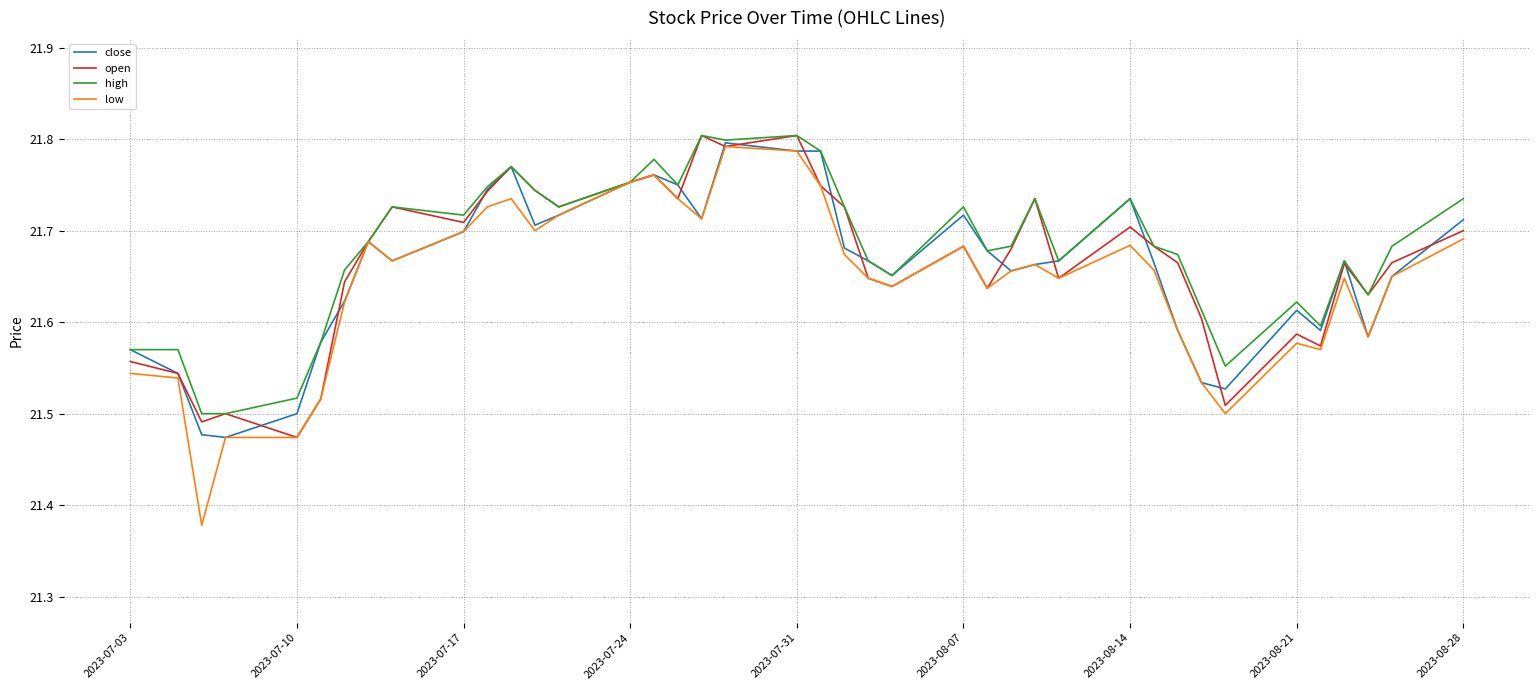

Which series has the largest range (max minus min)?

low